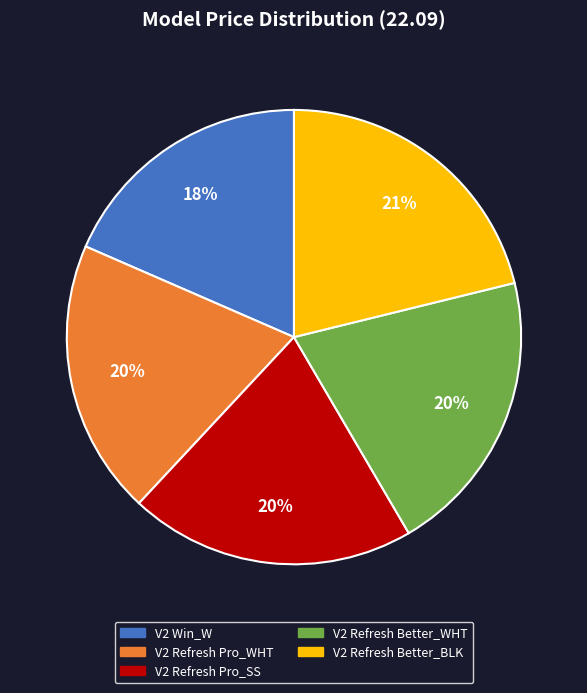

Count the number of slices in the pie.

5